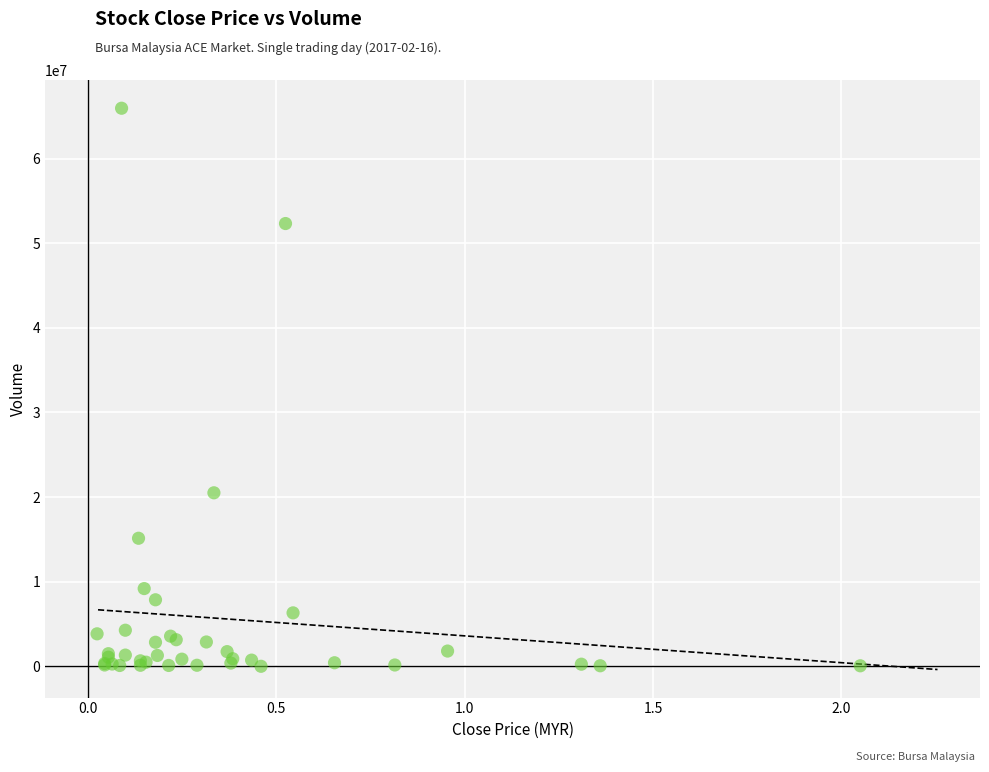

What Y value in the scatter plot is closest to 32981850?

20507400